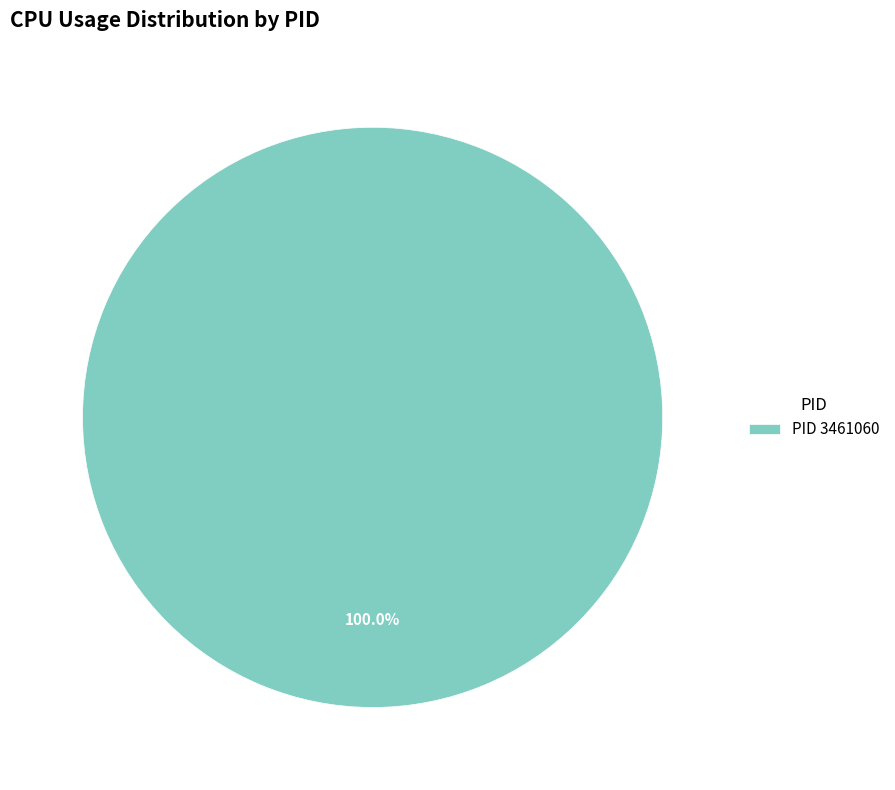

Does PID 3461060 account for over 50% of the chart?

Yes